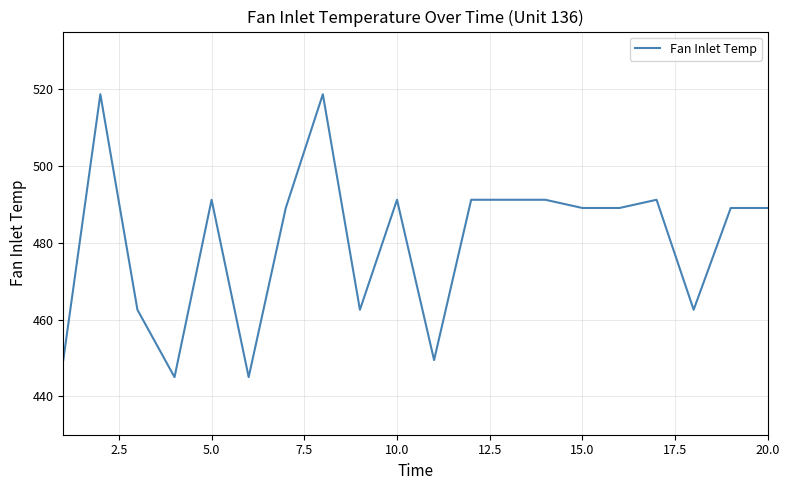

Reading right to left, transcribe all the data shown in this chart.

489.1	489.1	462.5	491.2	489.1	489.1	491.2	491.2	491.2	449.4	491.2	462.5	518.7	489.1	445.0	491.2	445.0	462.5	518.7	449.4